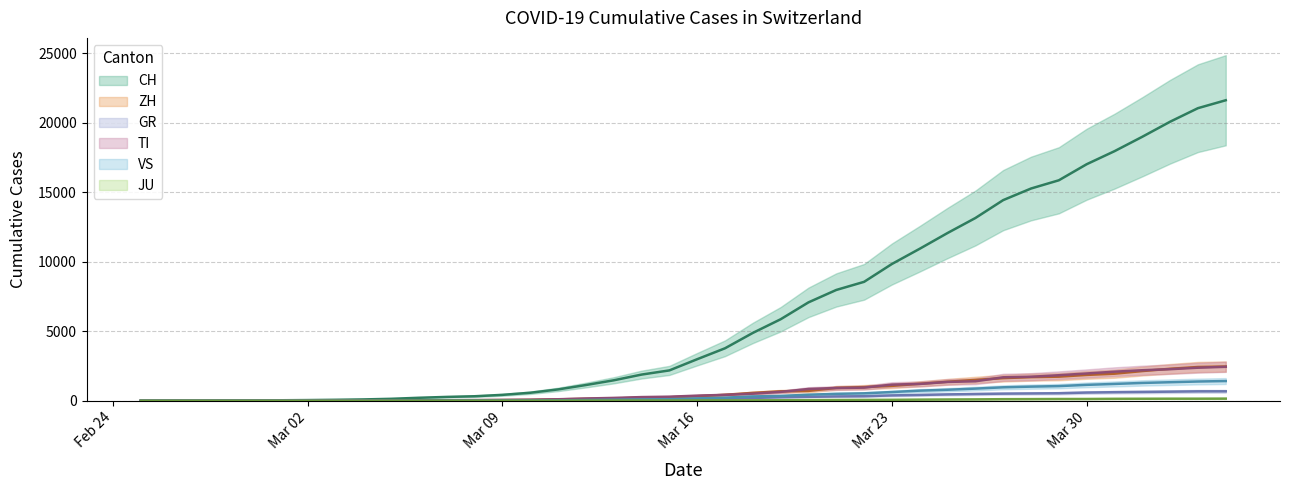

What is the label of the 19th point from the right?

2020-03-17